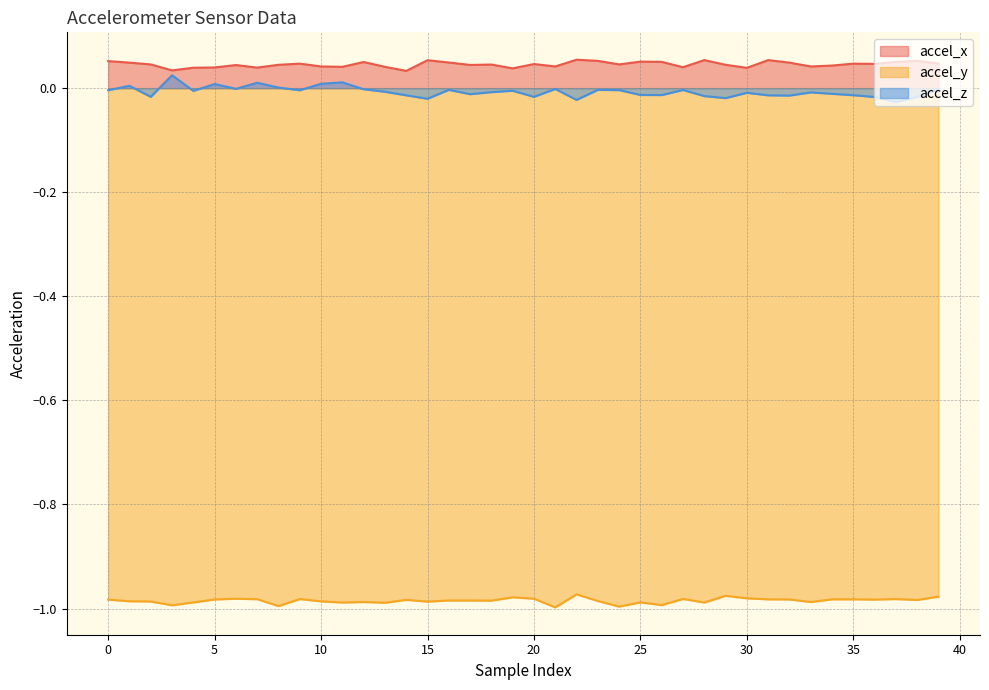

How many values in the accel_z series are below 0?

33